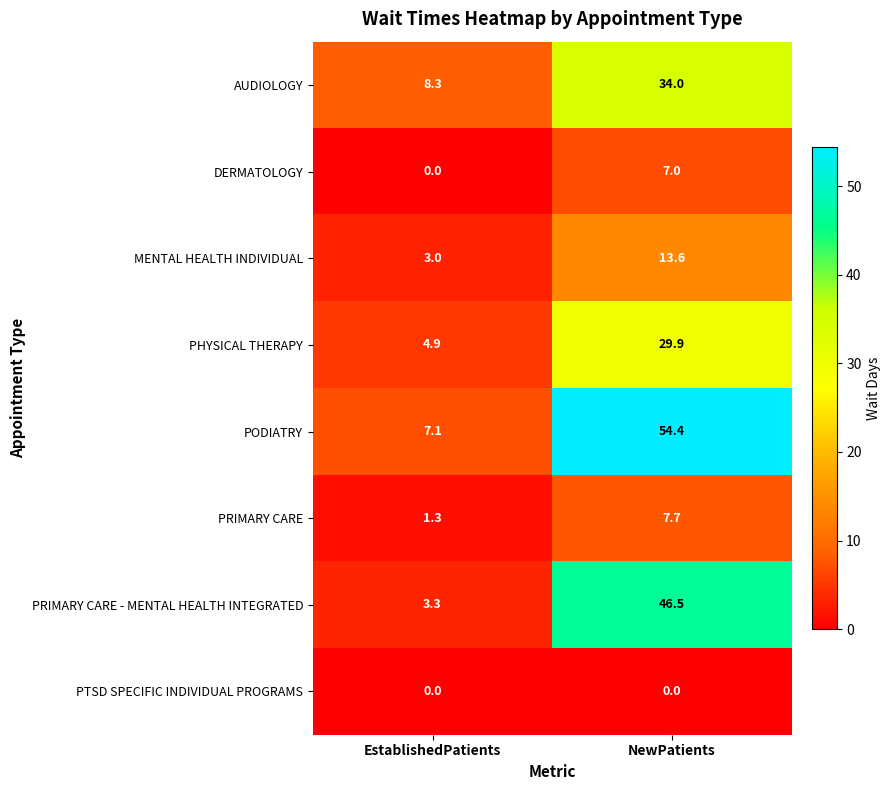

At which label does PRIMARY CARE - MENTAL HEALTH INTEGRATED reach its minimum?

EstablishedPatients